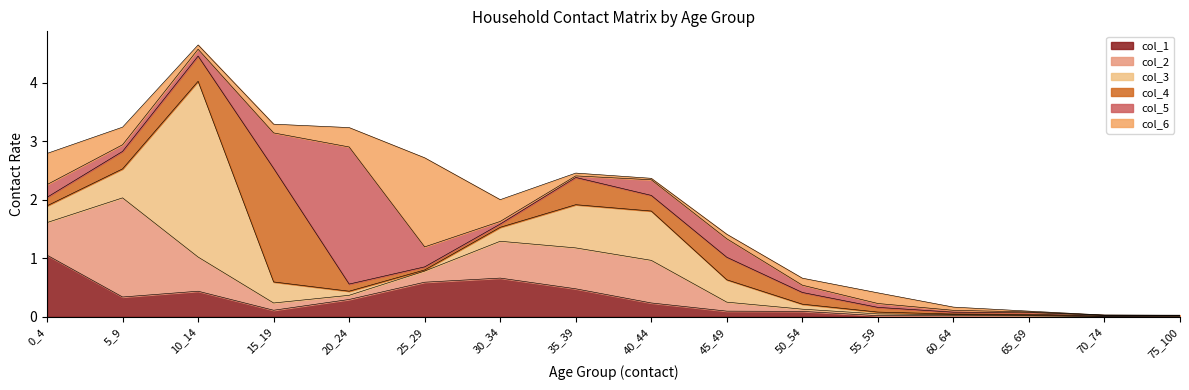

True or false: col_6 has a value of 0.0 at 75_100.

True